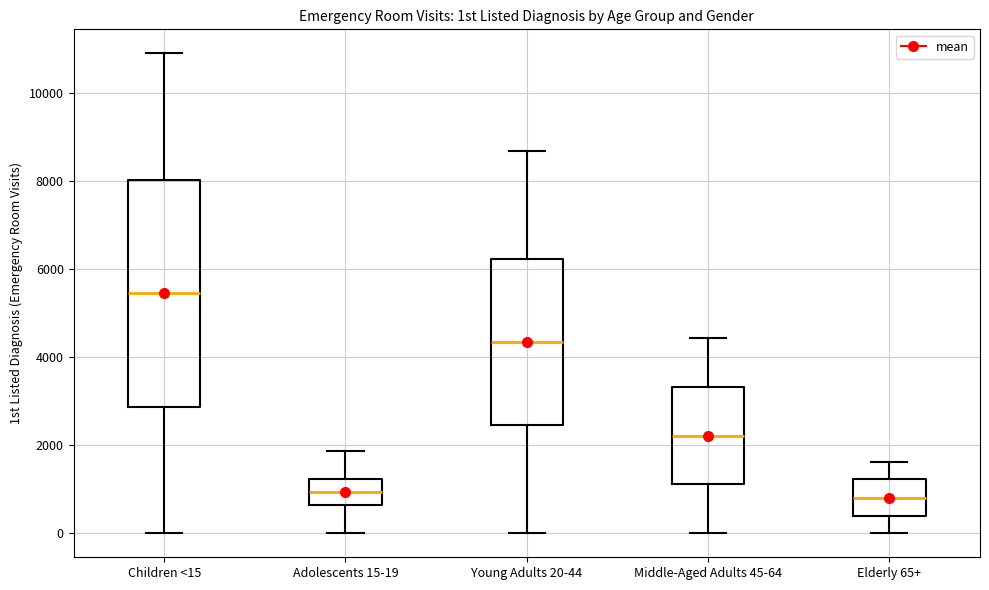

Reading left to right, read every box against the y-axis: the position of its median line, the range the box covers, and the ends of its whiskers. The values are not printed on the chart, so give them approximately, as read against the axis.

Children <15: median 5400, box 2800 to 8000, whiskers 0 to 10800
Adolescents 15-19: median 1000, box 600 to 1200, whiskers 0 to 1800
Young Adults 20-44: median 4400, box 2400 to 6200, whiskers 0 to 8600
Middle-Aged Adults 45-64: median 2200, box 1200 to 3400, whiskers 0 to 4400
Elderly 65+: median 800, box 400 to 1200, whiskers 0 to 1600